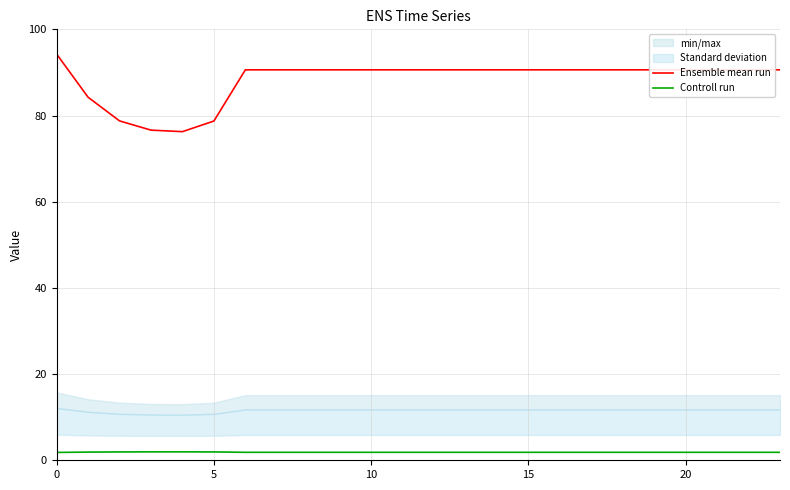

What is the maximum value for Controll run?

2.0